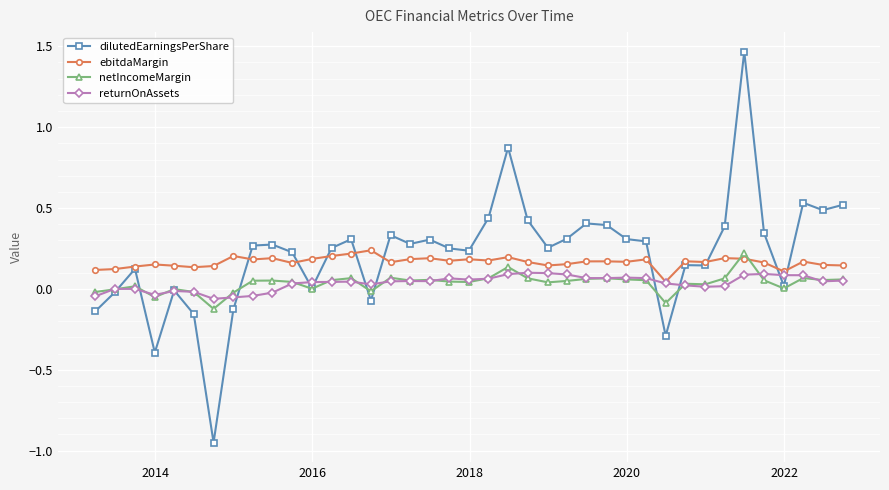

True or false: returnOnAssets has more than 1 points higher than both neighbors.

True